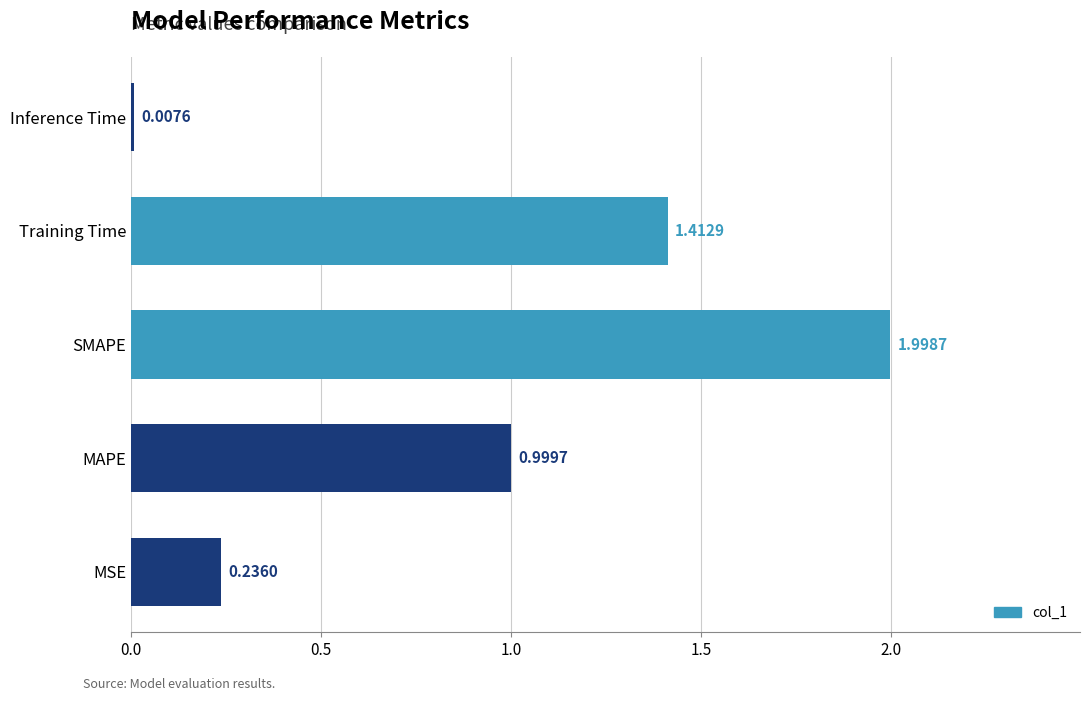

At which category does the chart reach its peak across all series?

SMAPE